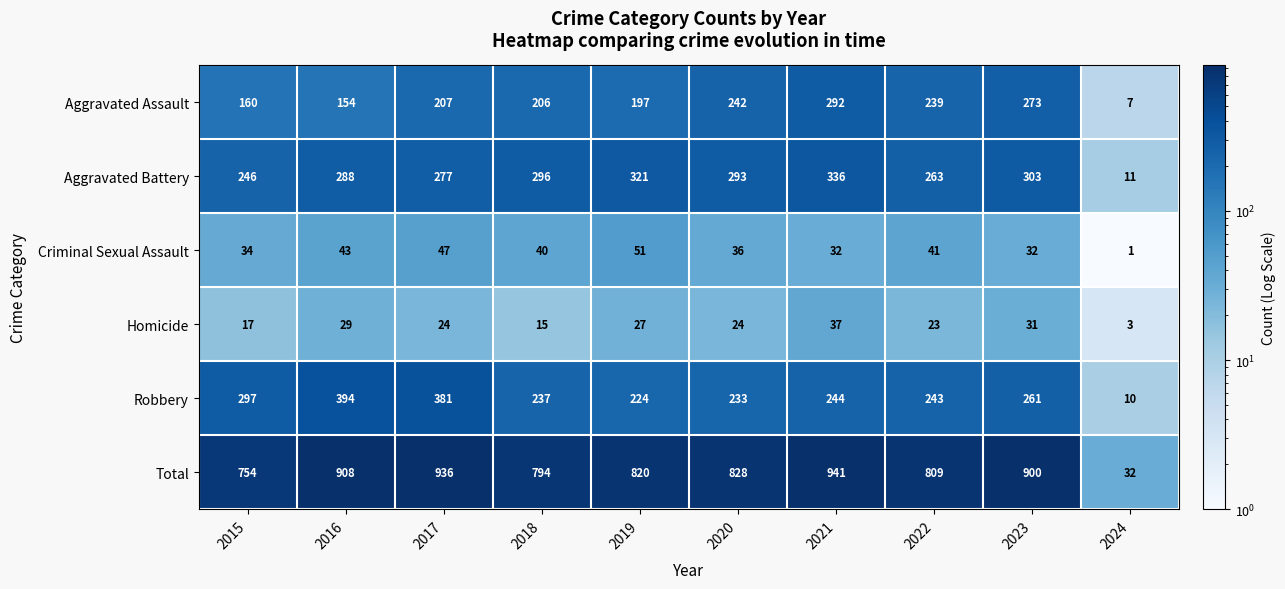

What value does the Robbery series have at 2016, to the nearest 10?

390